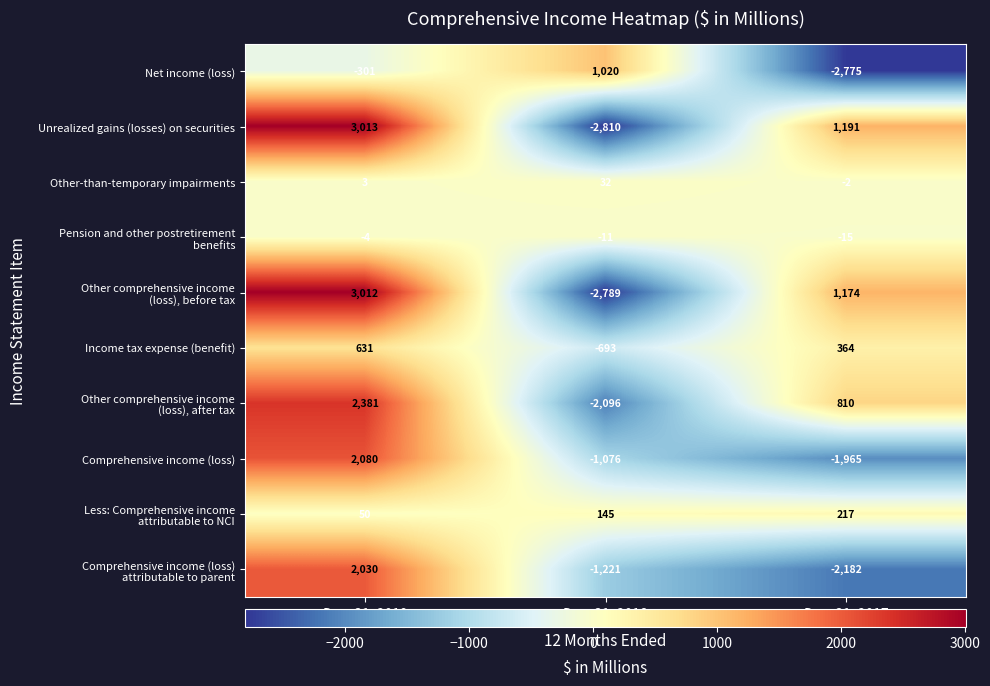

At how many categories does at least one series exceed 733?

3